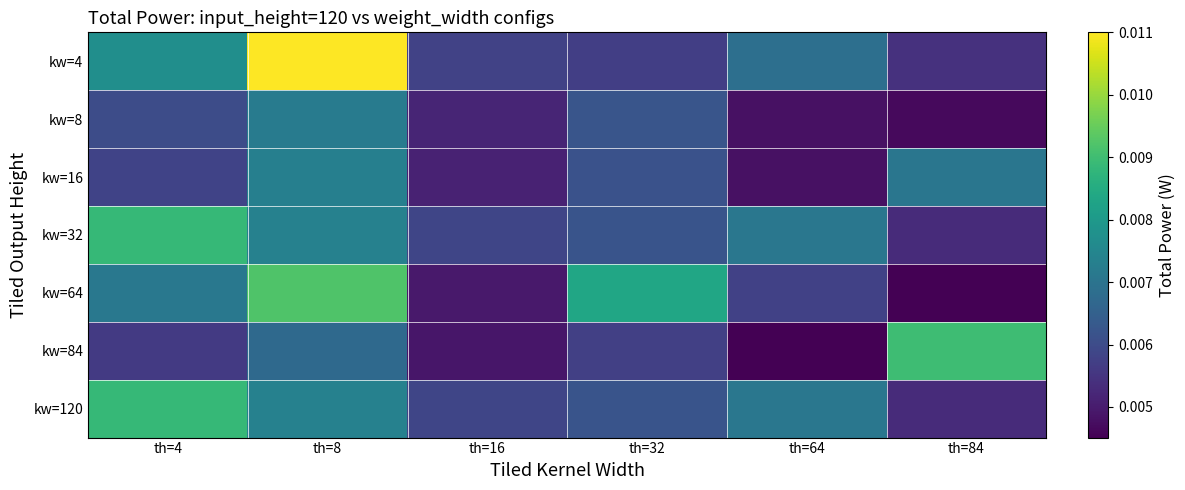

Which series has the widest spread of values?

kw=4